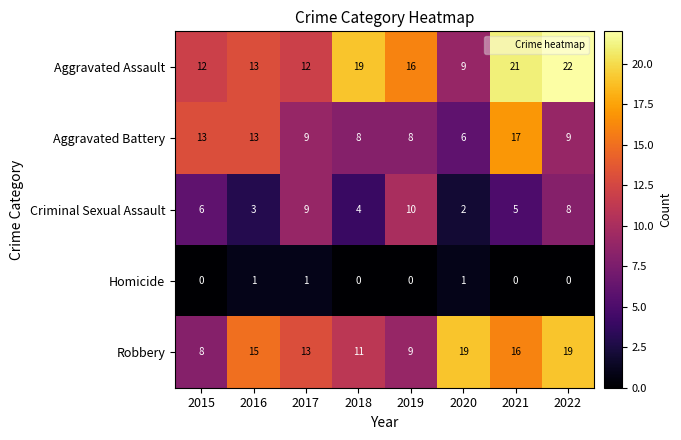

Which series has the largest range (max minus min)?

Aggravated Assault